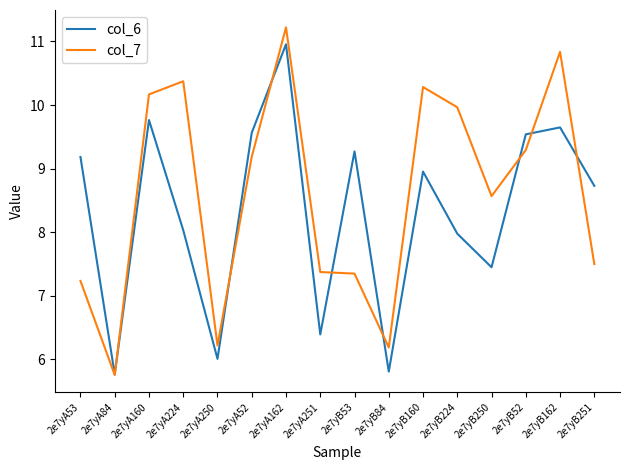

How many intersections are there between col_7 and col_6?

8